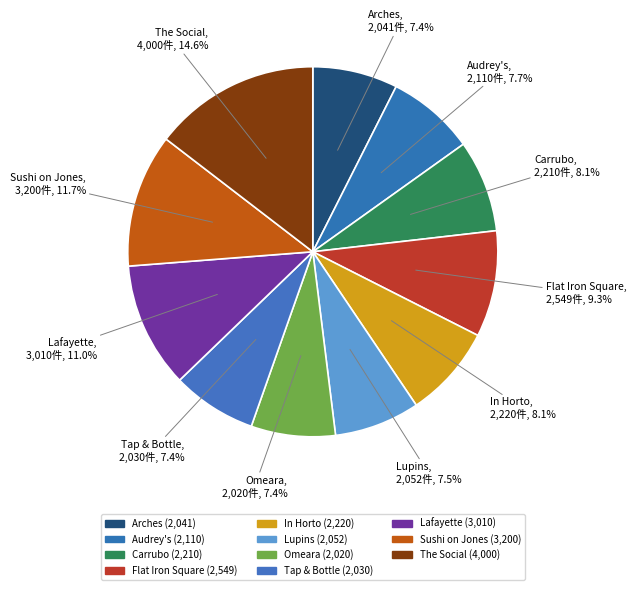

To the nearest percent, what is the average slice percentage?

9%